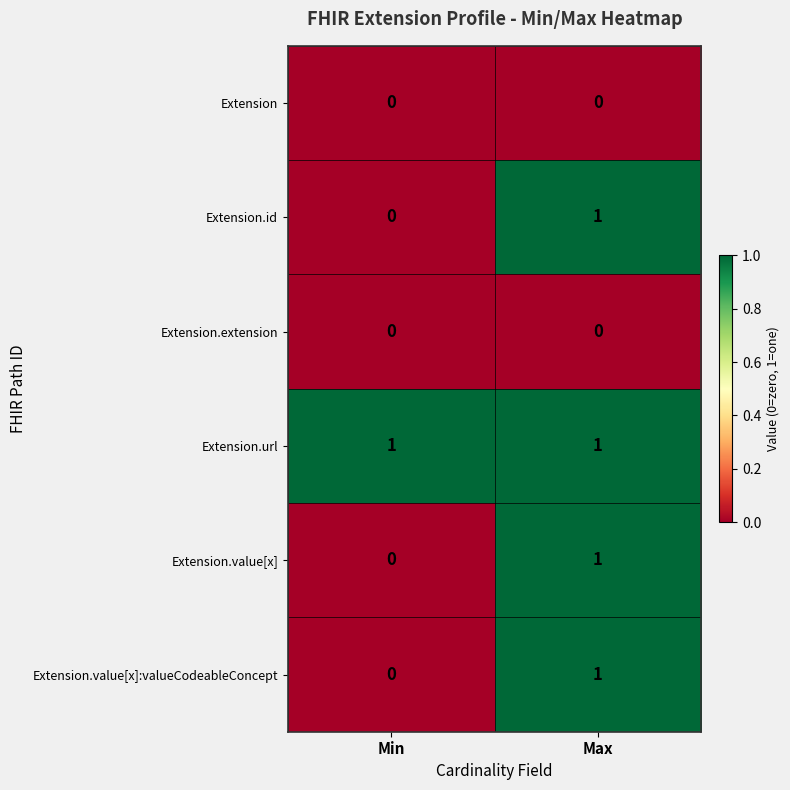

How many series are shown in this chart?

6